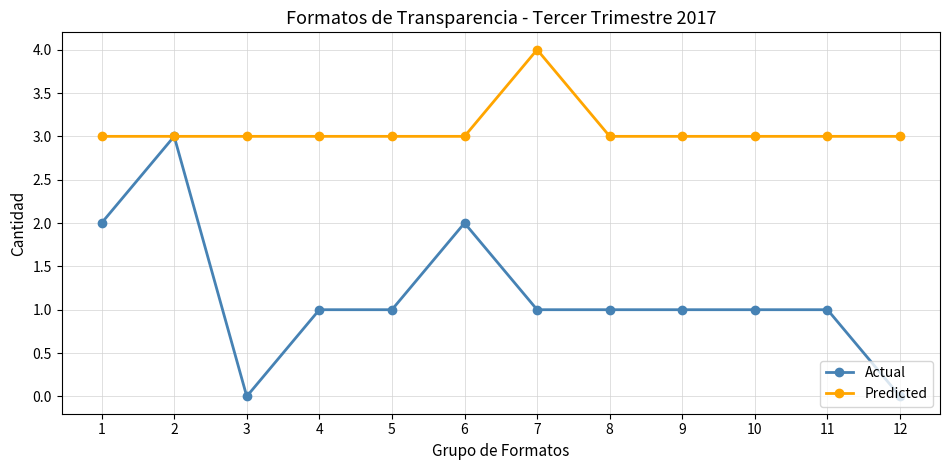

Is this an area chart (filled region under the line)?

No